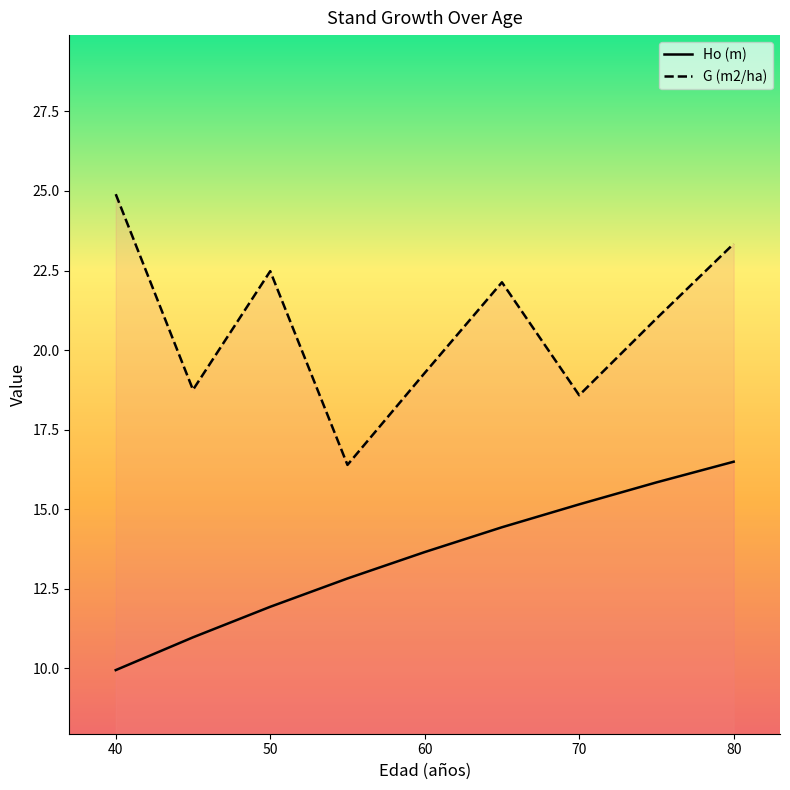

True or false: Ho (m) has more than 2 interior local peaks.

False